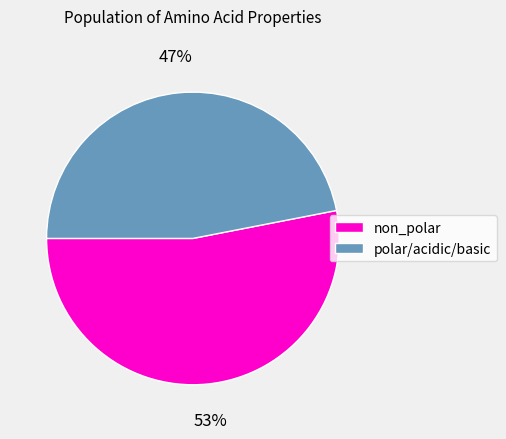

Which has a higher value, non_polar or polar/acidic/basic?

non_polar